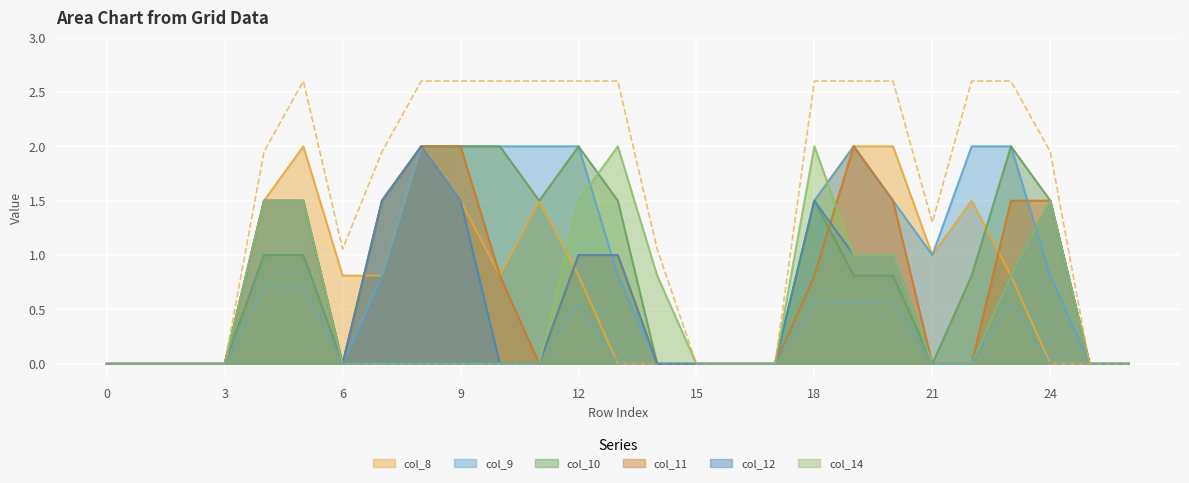

Count the number of data series in this chart.

6